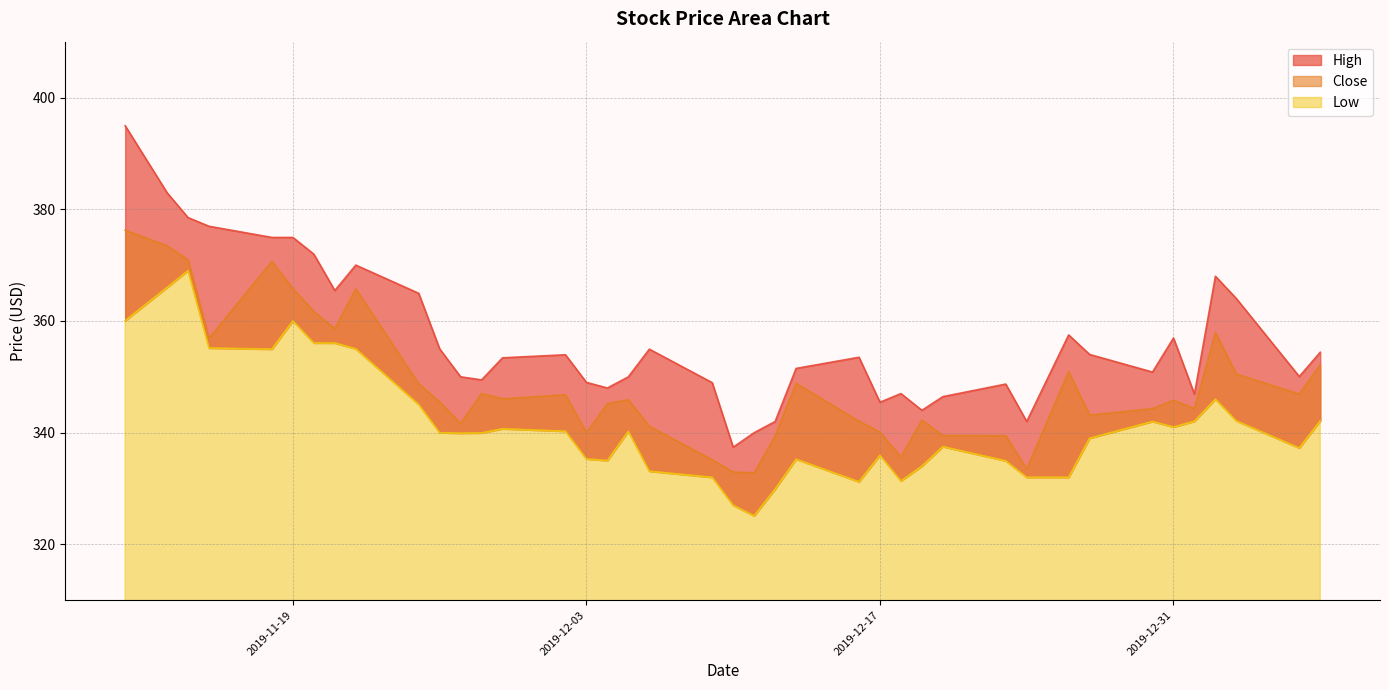

What is the sum of the Low values at 2019-11-27 and 2019-12-06?

673.0